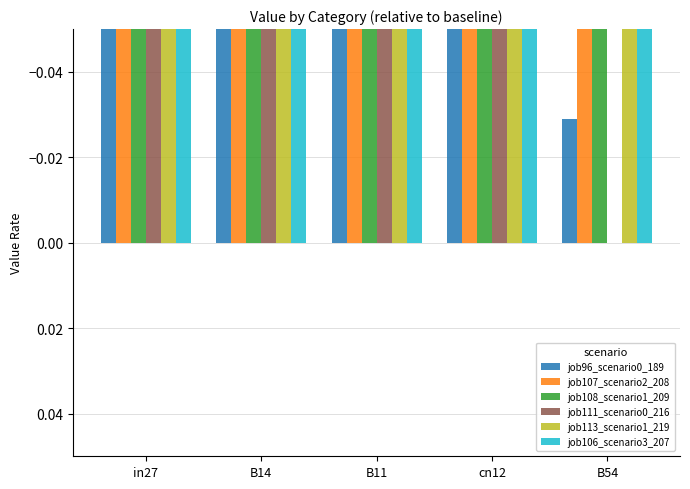

What is the difference between the job107_scenario2_208 values at B14 and in27?

0.2